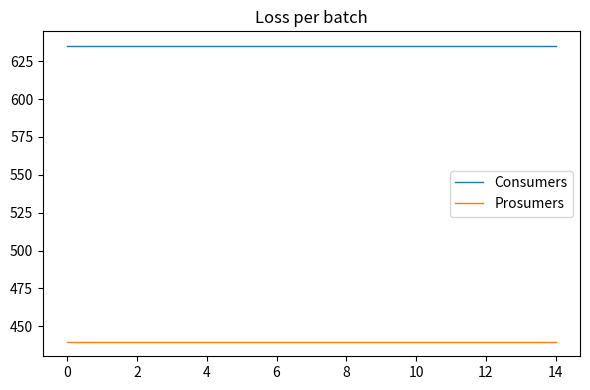

True or false: Prosumers and Consumers intersect in this chart.

False